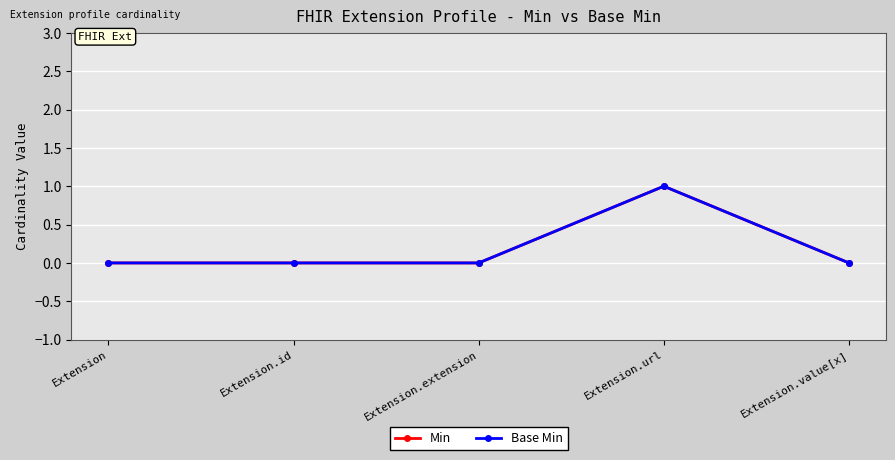

True or false: Base Min and Min cross at least once.

False